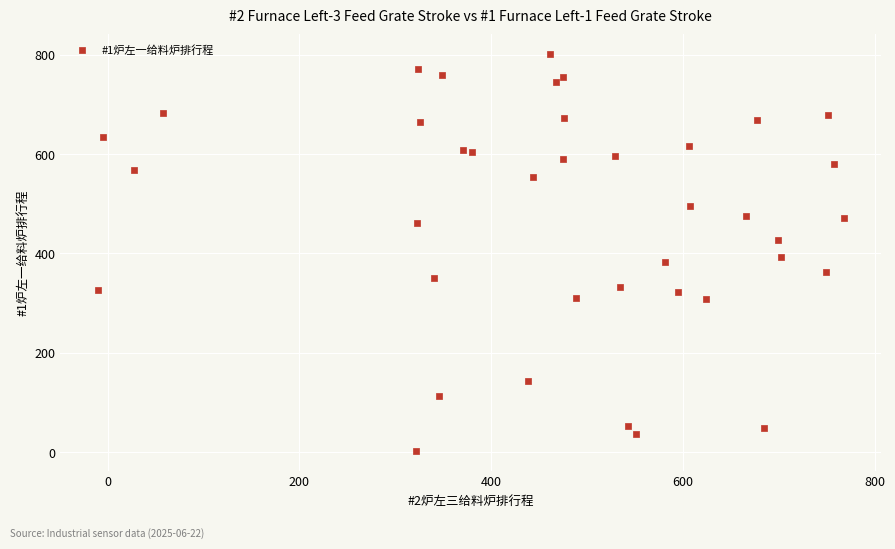

What is the range of Y values (max minus min)?

798.6